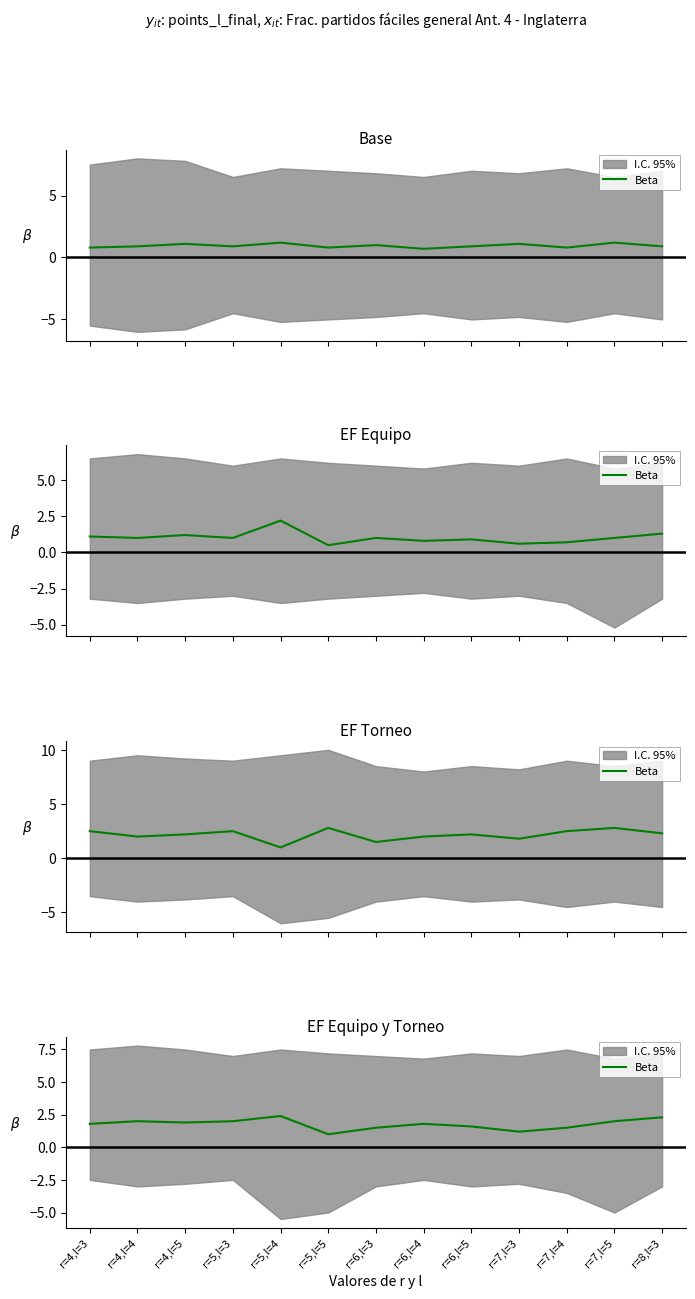

Reading left to right, transcribe all the data shown in this chart.

1.8	2.0	1.9	2.0	2.4	1.0	1.5	1.8	1.6	1.2	1.5	2.0	2.3